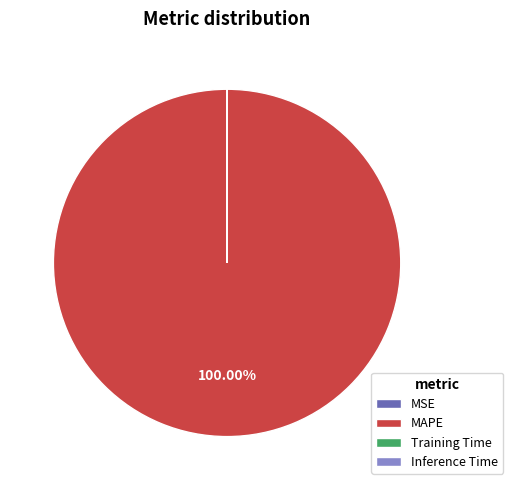

Which slice is the largest?

MAPE